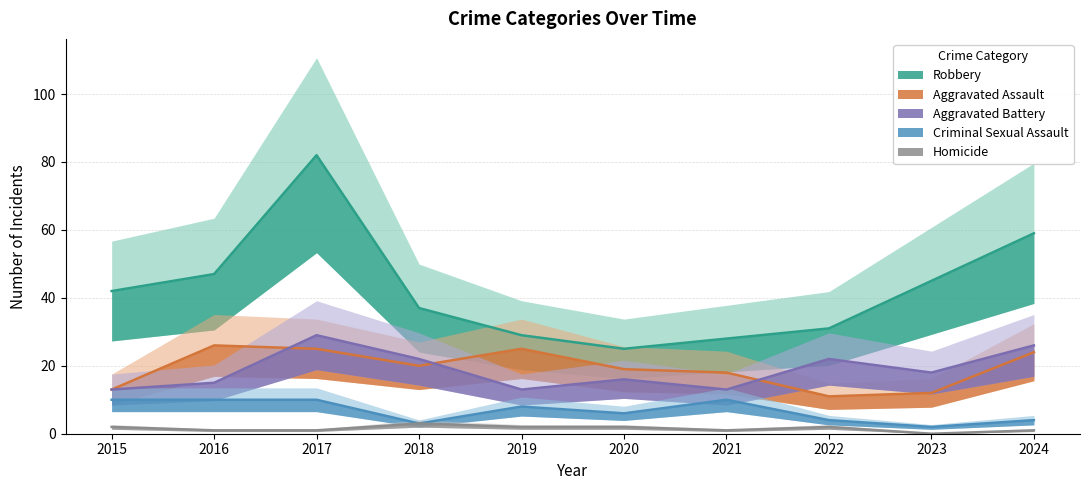

True or false: Homicide and Criminal Sexual Assault cross at least once.

False